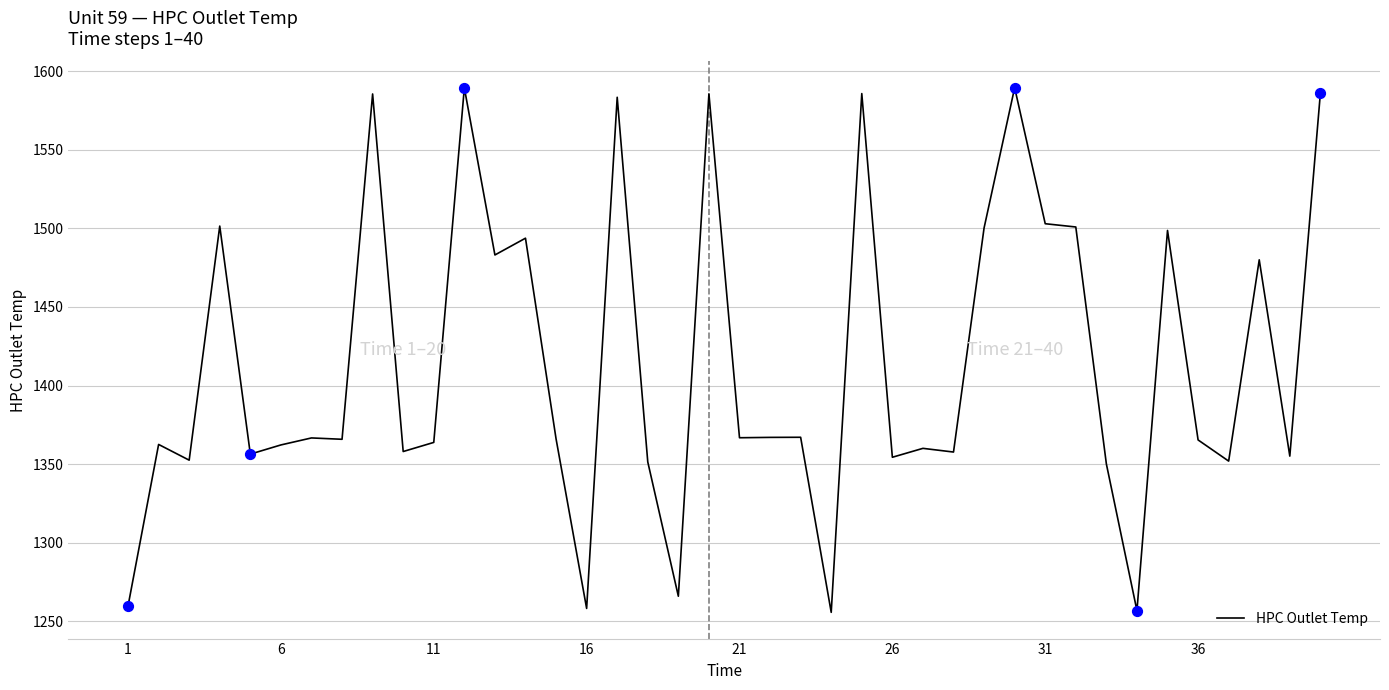

What is the greatest value displayed?

1589.6